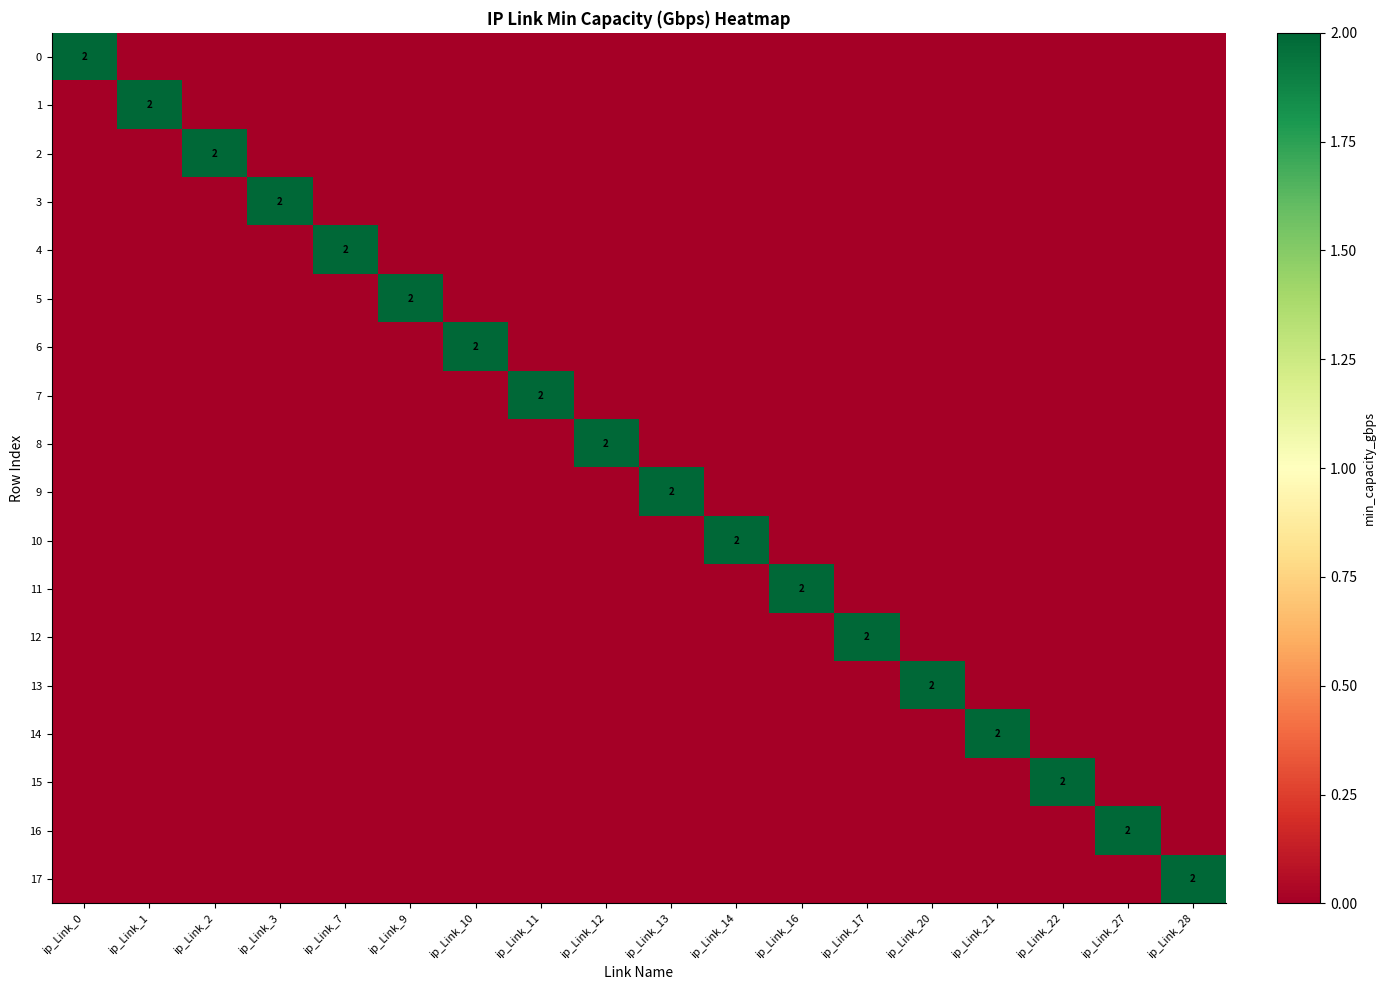

Rank the categories by 13 value from lowest to highest.

ip_Link_0, ip_Link_1, ip_Link_2, ip_Link_3, ip_Link_7, ip_Link_9, ip_Link_10, ip_Link_11, ip_Link_12, ip_Link_13, ip_Link_14, ip_Link_16, ip_Link_17, ip_Link_21, ip_Link_22, ip_Link_27, ip_Link_28, ip_Link_20